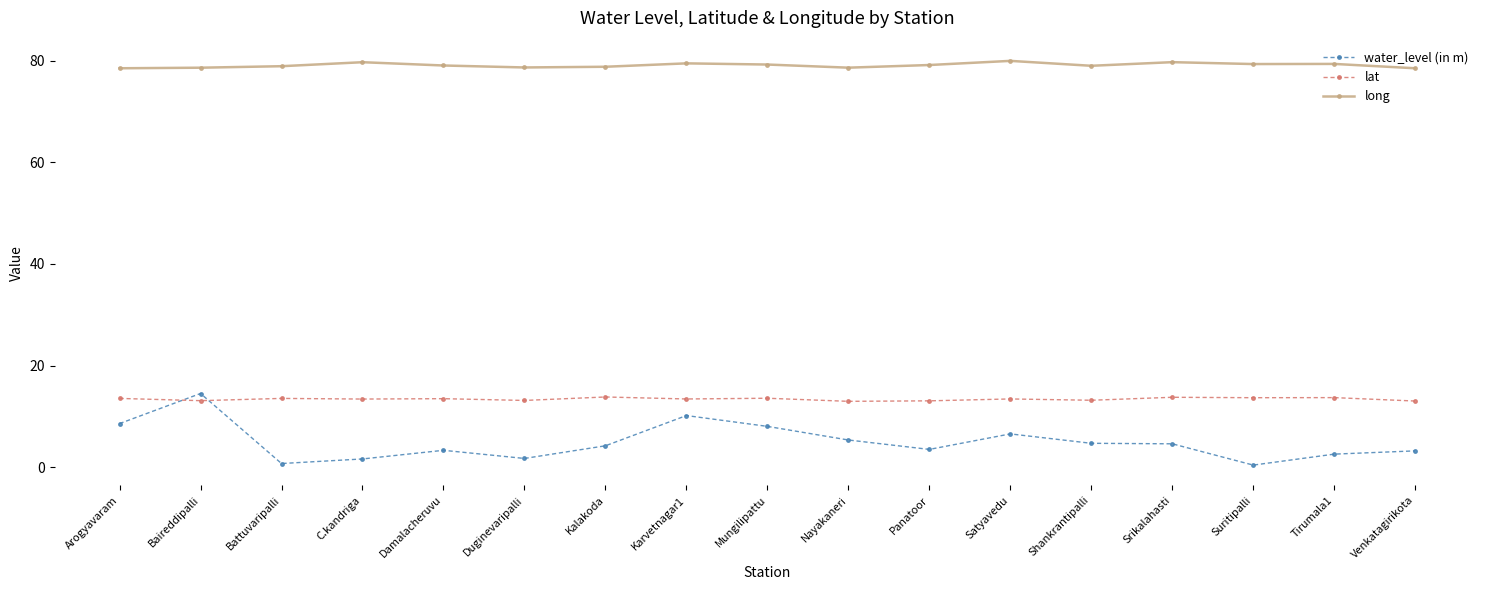

What is the label of the 17th point from the right?

Arogyavaram